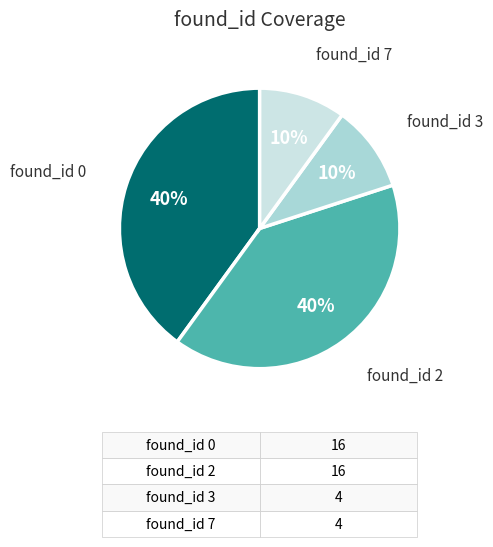

To the nearest percent, what is the difference between the largest and smallest slice percentages?

30%